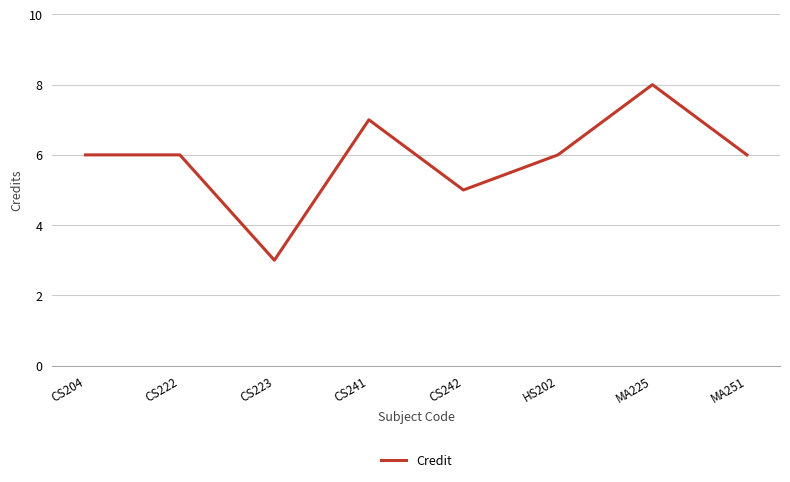

How many distinct data groups are displayed?

1